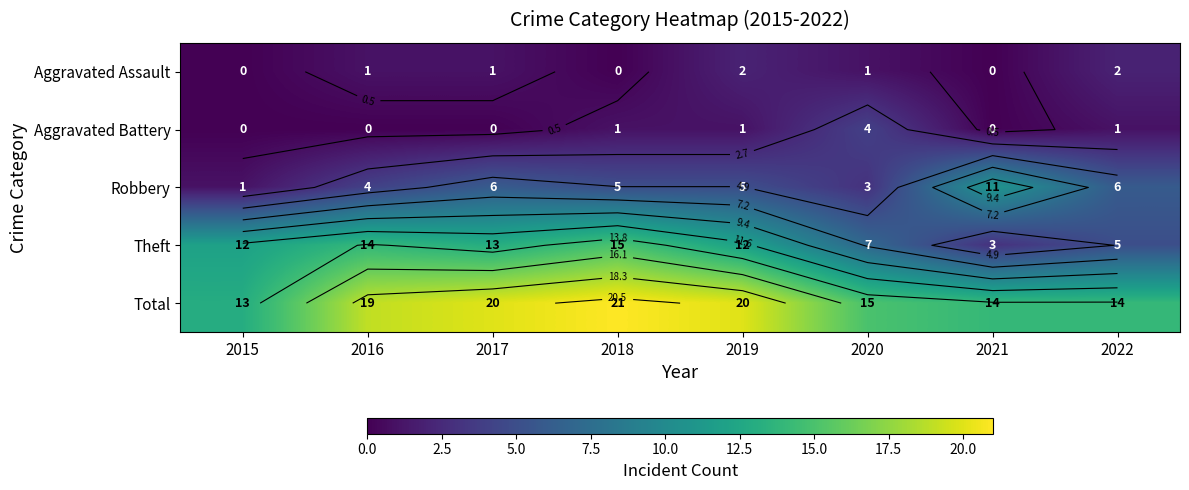

Rank the series by their maximum value, from lowest to highest.

Aggravated Assault, Aggravated Battery, Robbery, Theft, Total